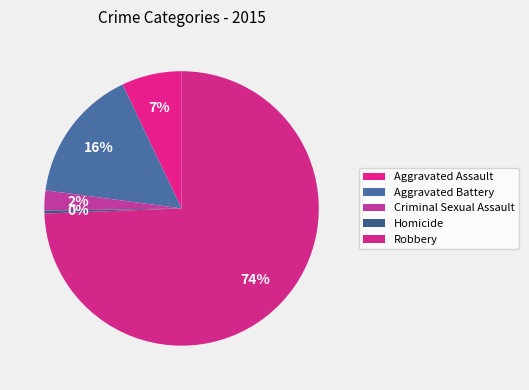

How many segments does this pie chart have?

5